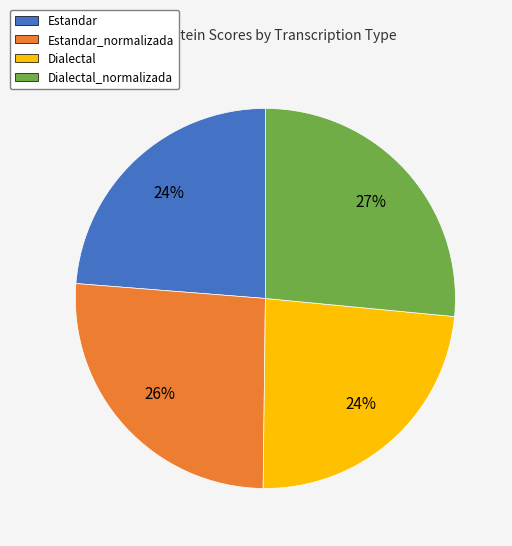

To the nearest percent, what is the average slice percentage?

25%